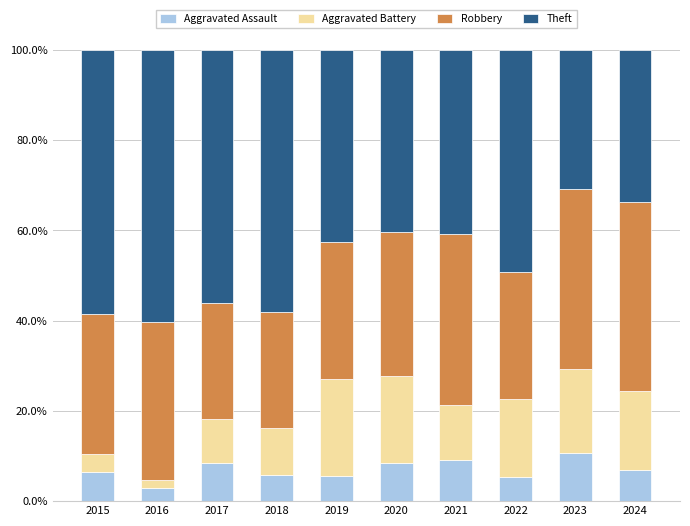

What is the maximum value for Aggravated Assault?

10.8